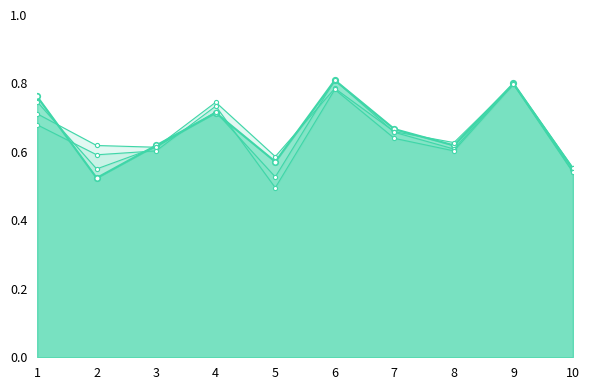

Reading left to right, transcribe all the data shown in this chart.

accuracy: 1=0.8	2=0.5	3=0.6	4=0.7	5=0.6	6=0.8	7=0.7	8=0.6	9=0.8	10=0.6
auc: 1=0.7	2=0.6	3=0.6	4=0.7	5=0.6	6=0.8	7=0.7	8=0.6	9=0.8	10=0.5
f1_score: 1=0.7	2=0.6	3=0.6	4=0.7	5=0.5	6=0.8	7=0.7	8=0.6	9=0.8	10=0.6
g_mean: 1=0.7	2=0.6	3=0.6	4=0.7	5=0.5	6=0.8	7=0.6	8=0.6	9=0.8	10=0.5